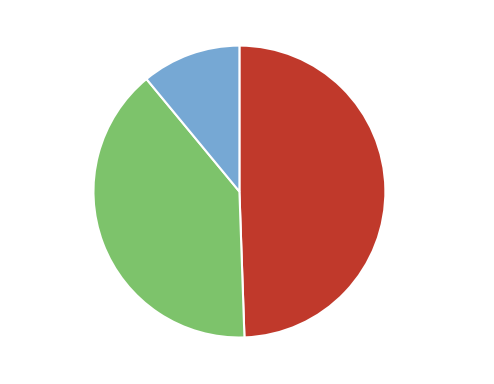

The mutant selection slice represents 40% of the pie. True or false?

True